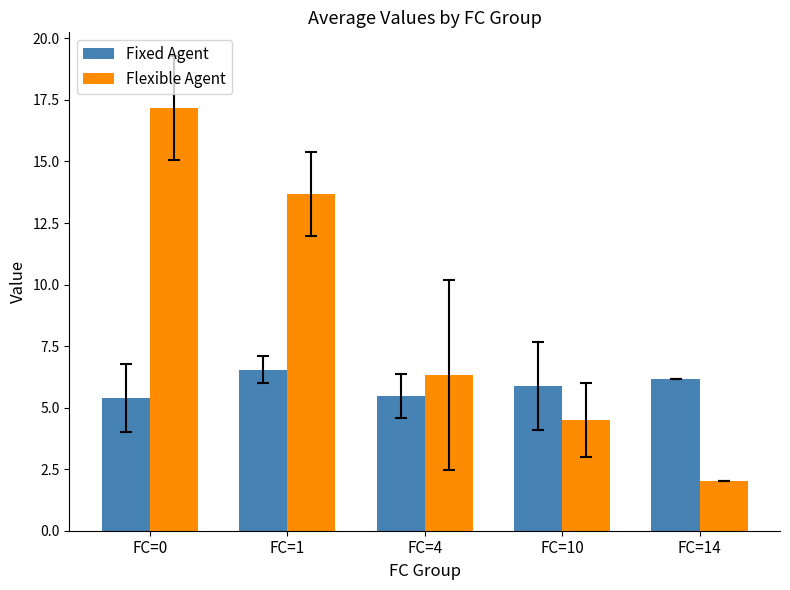

What is the maximum value for Flexible Agent?

17.2